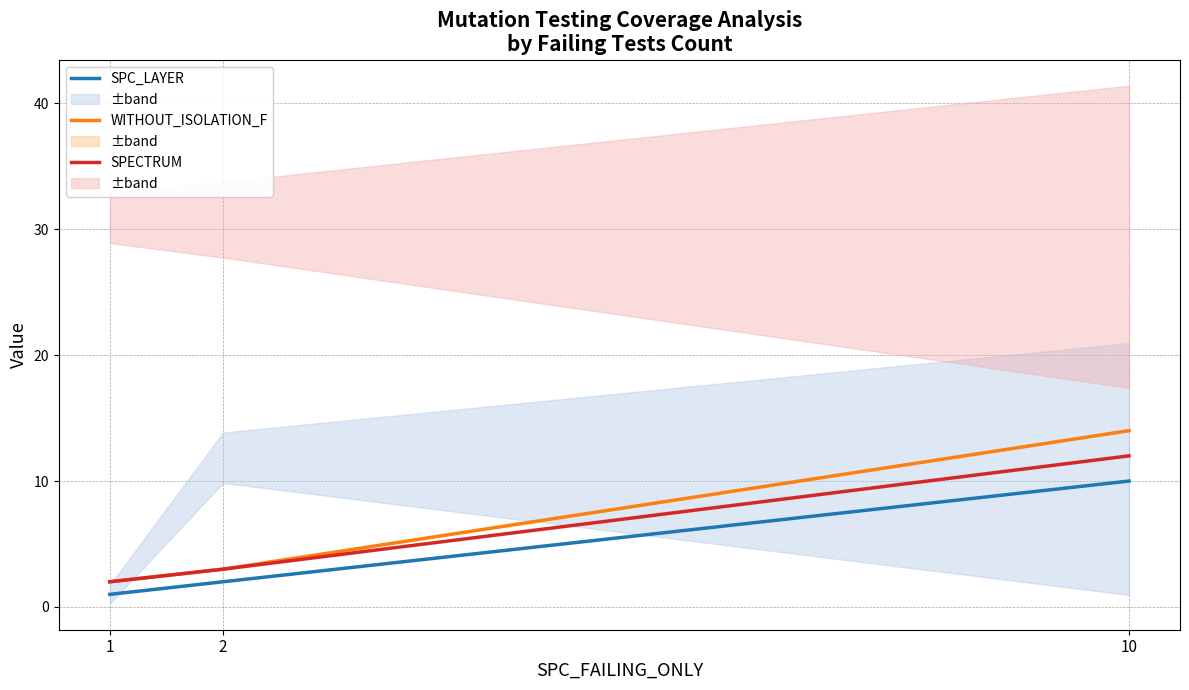

What is the spread (max minus min) of values at 1?

1